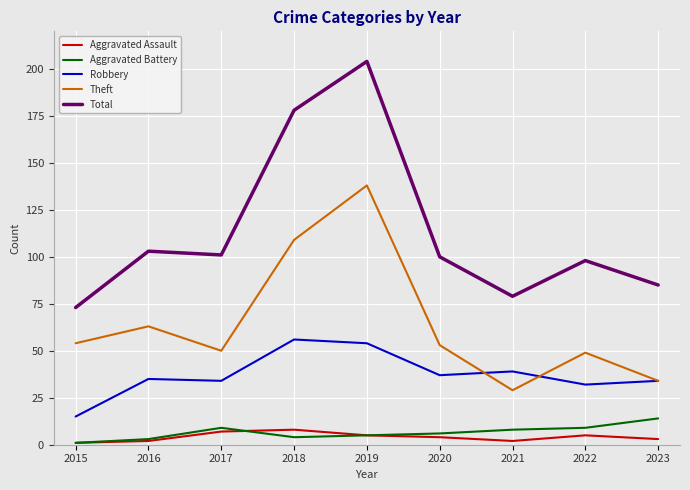

In Aggravated Assault, how many points are higher than both neighbors (excluding endpoints)?

2